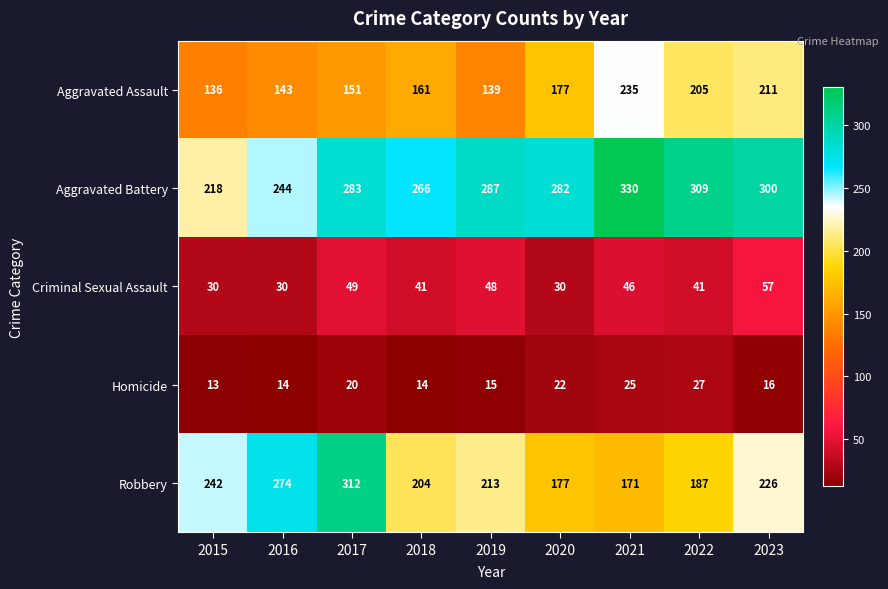

What is the sum of the Aggravated Battery values at 2016 and 2021?

574